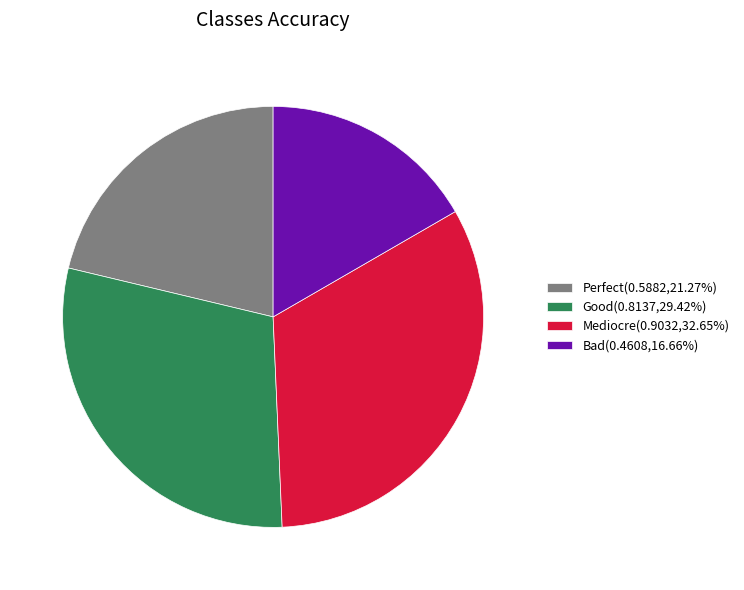

Does Mediocre represent more than half of the total?

No